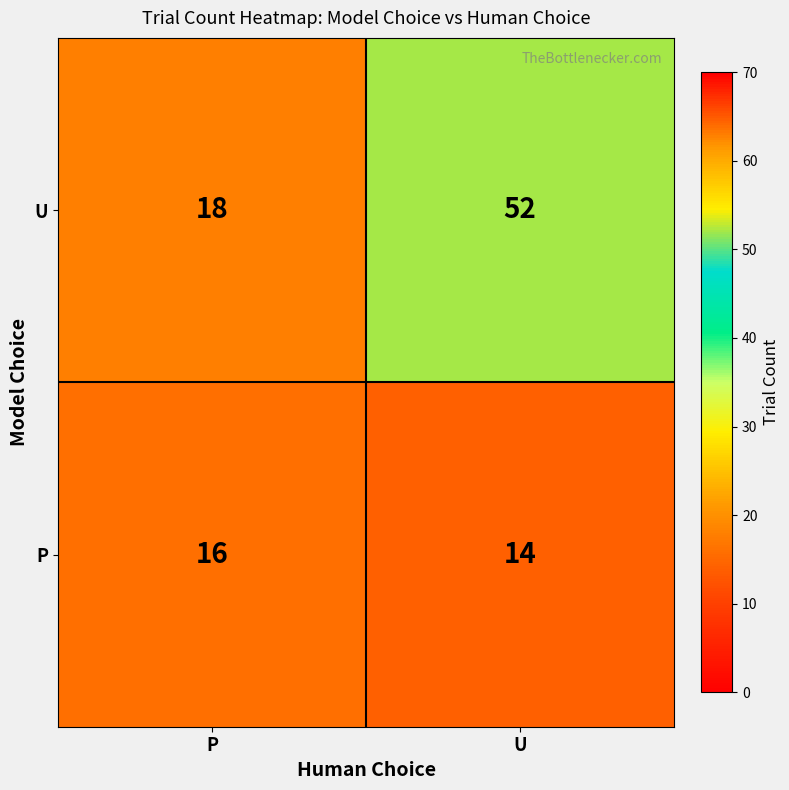

Reading right to left, extract all data points from this chart.

U: U=52	P=18
P: U=14	P=16